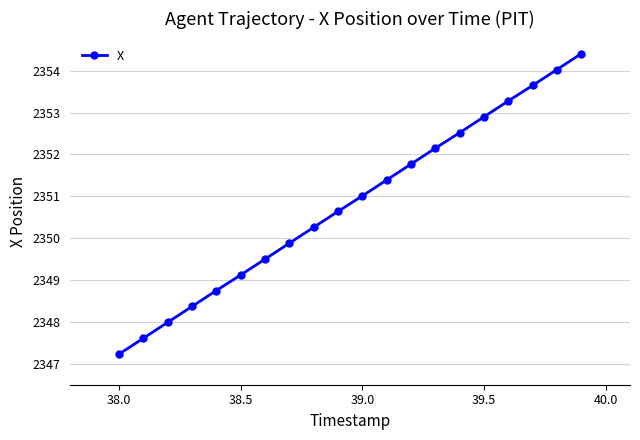

What is the value of the 1st point from the left?

2347.2